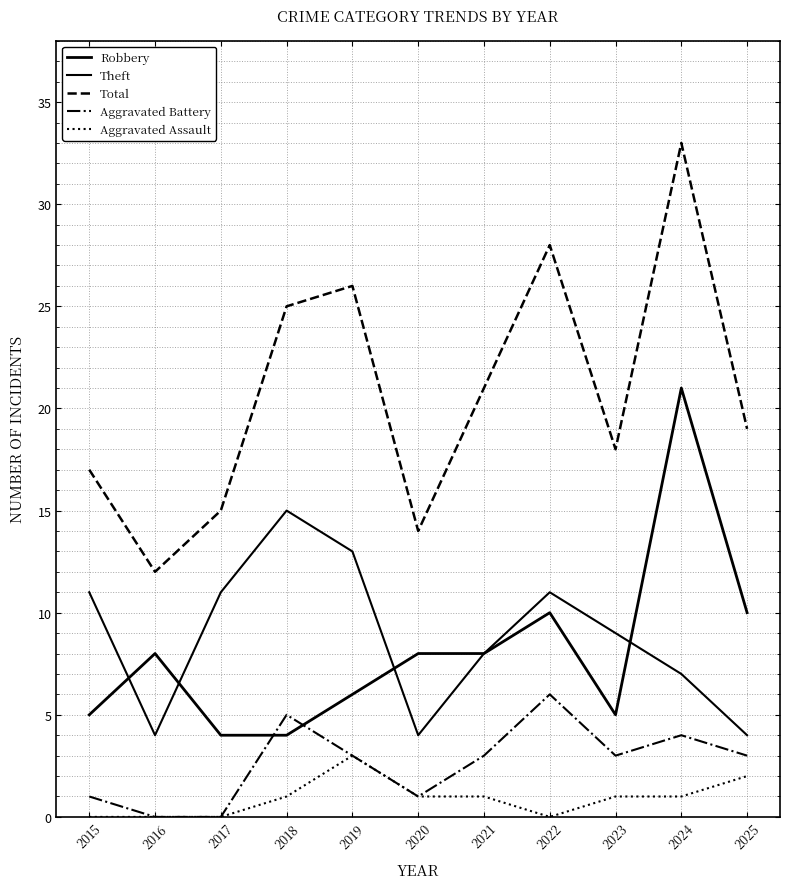

What value does the Robbery series have at 2019, to the nearest 5?

5